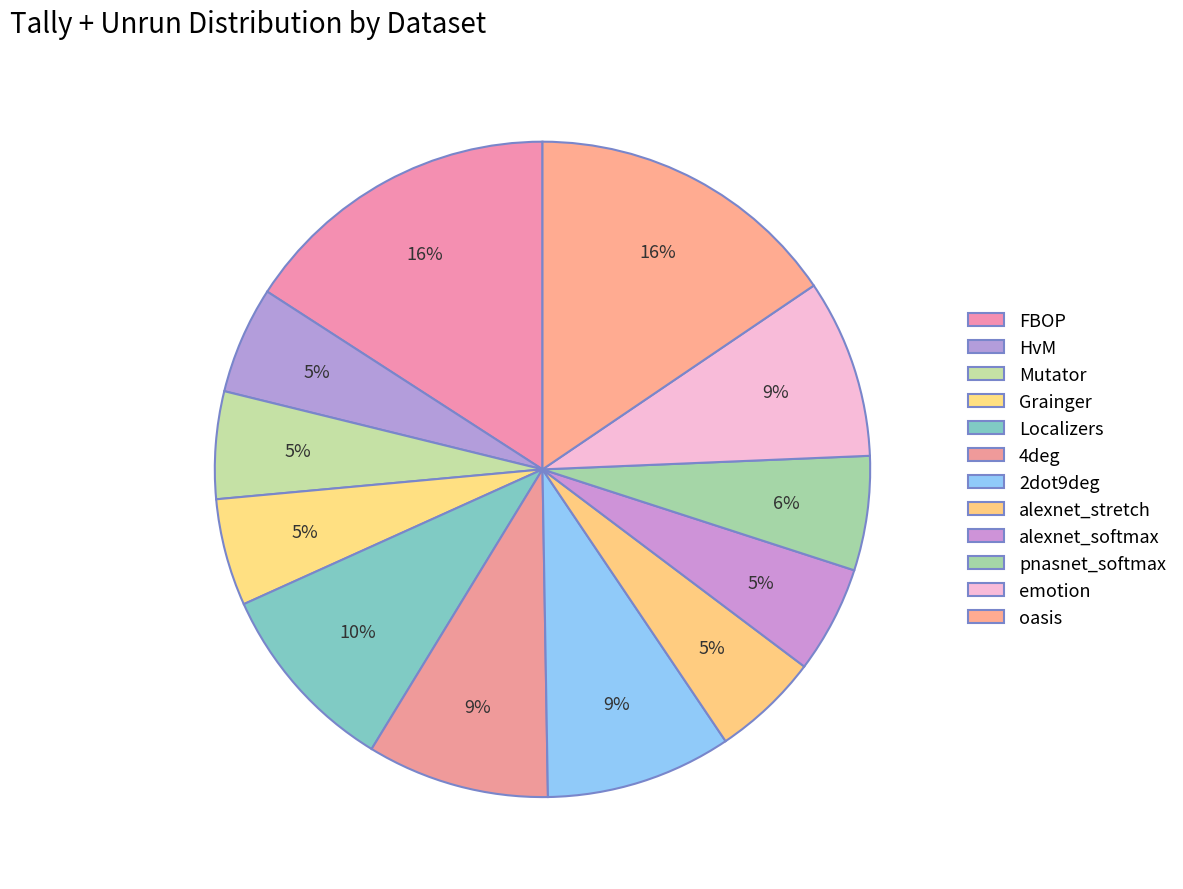

Rank the categories by value from lowest to highest.

HvM, Mutator, Grainger, alexnet_stretch, alexnet_softmax, pnasnet_softmax, emotion, 4deg, 2dot9deg, Localizers, oasis, FBOP